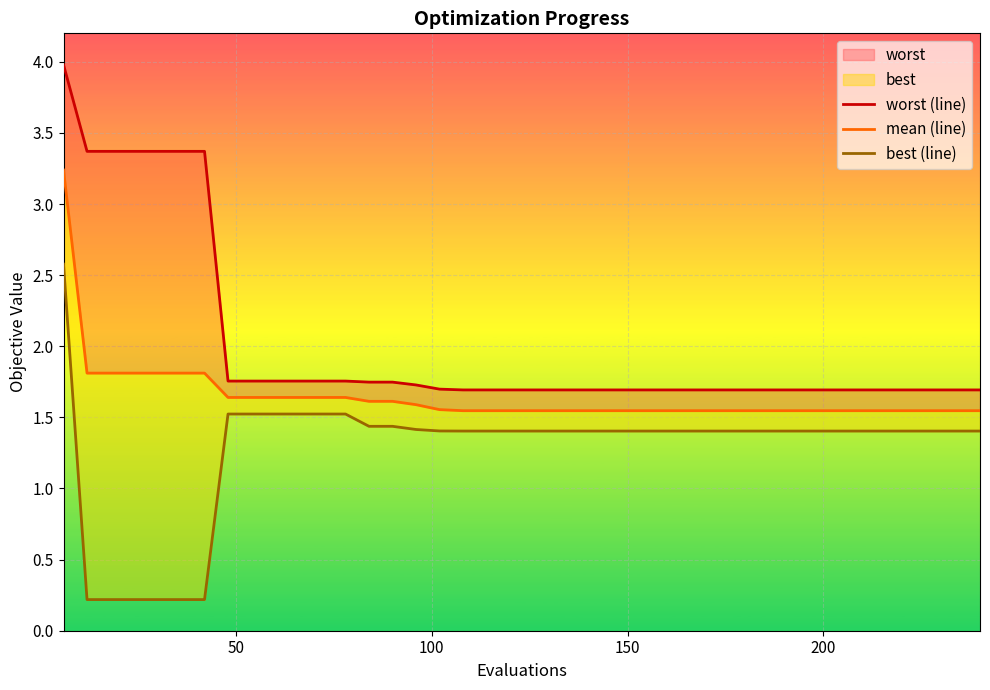

What is the difference between the maximum and minimum values in the worst (line) series?

2.3